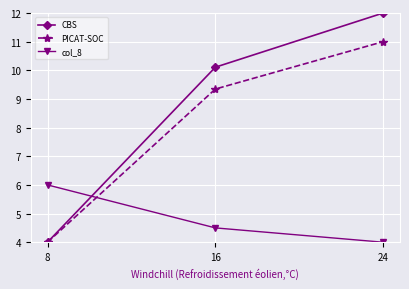

What is the minimum value shown in the chart?

4.0